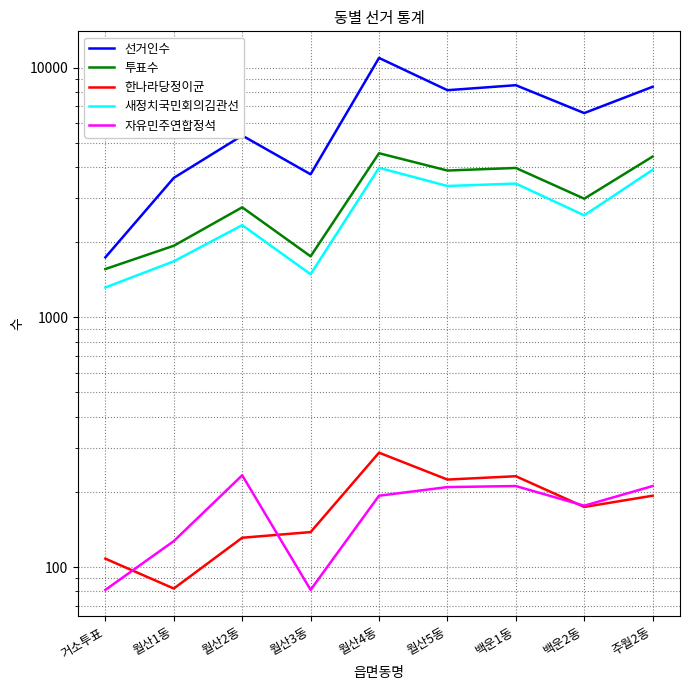

Which series has the largest total across all categories?

선거인수